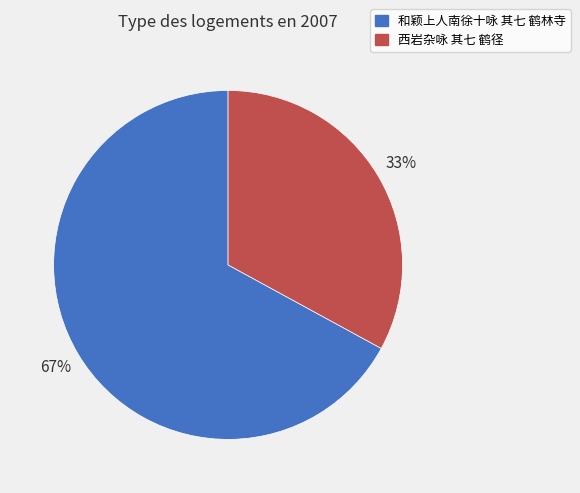

Does 西岩杂咏 其七 鹤径 represent more than half of the total?

No